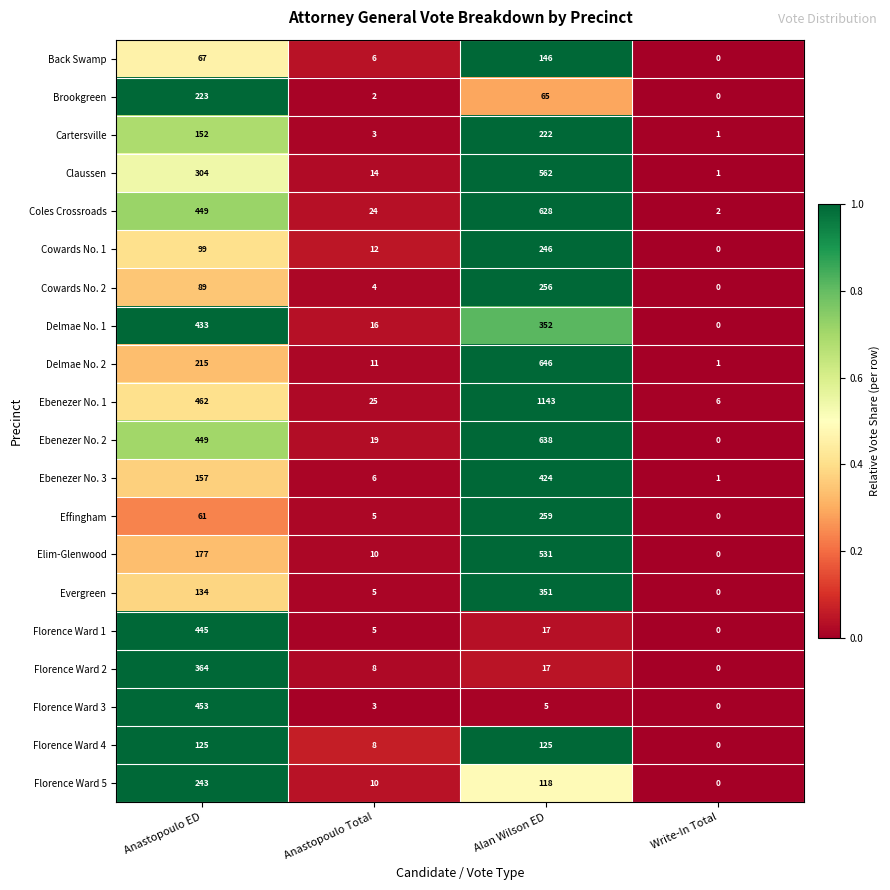

Which series has the largest total across all categories?

Ebenezer No. 1